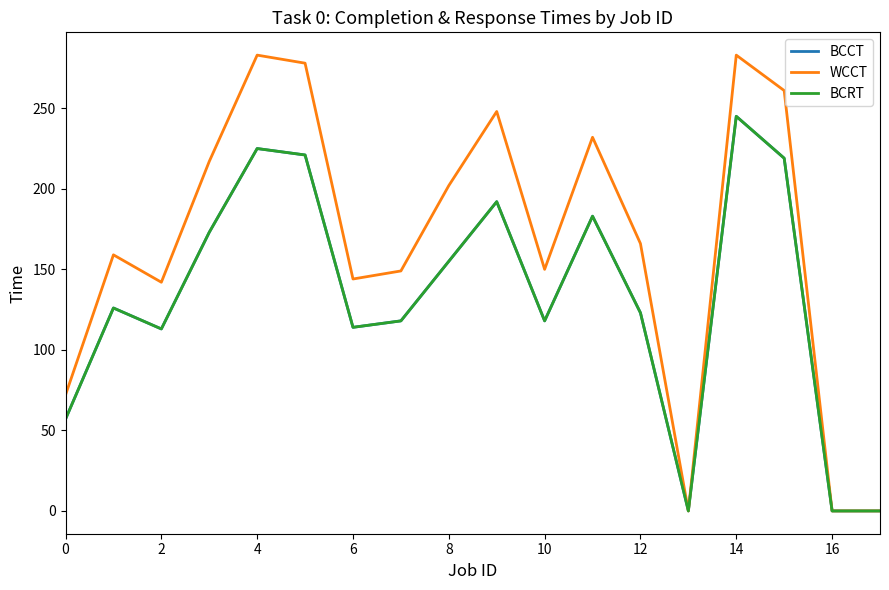

Reading left to right, what are all the values shown in this chart?

BCCT: 57	126	113	173	225	221	114	118	155	192	118	183	123	0	245	219	0	0
WCCT: 72	159	142	217	283	278	144	149	202	248	150	232	166	0	283	261	0	0
BCRT: 57	126	113	173	225	221	114	118	155	192	118	183	123	0	245	219	0	0